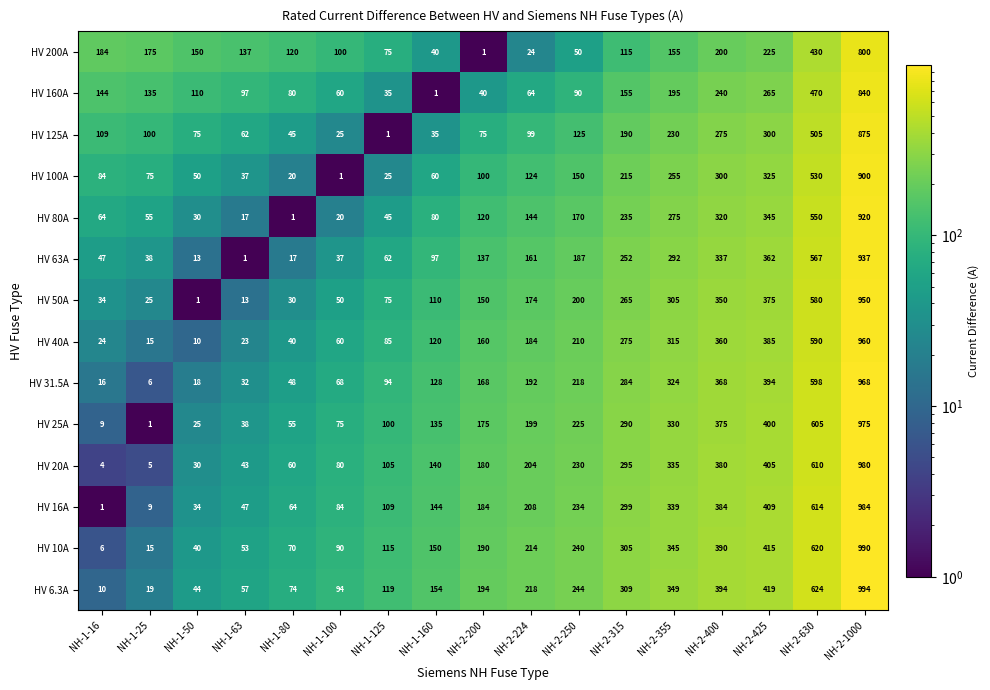

Rank the series by their maximum value, from lowest to highest.

HV 200A, HV 160A, HV 125A, HV 100A, HV 80A, HV 63A, HV 50A, HV 40A, HV 31.5A, HV 25A, HV 20A, HV 16A, HV 10A, HV 6.3A